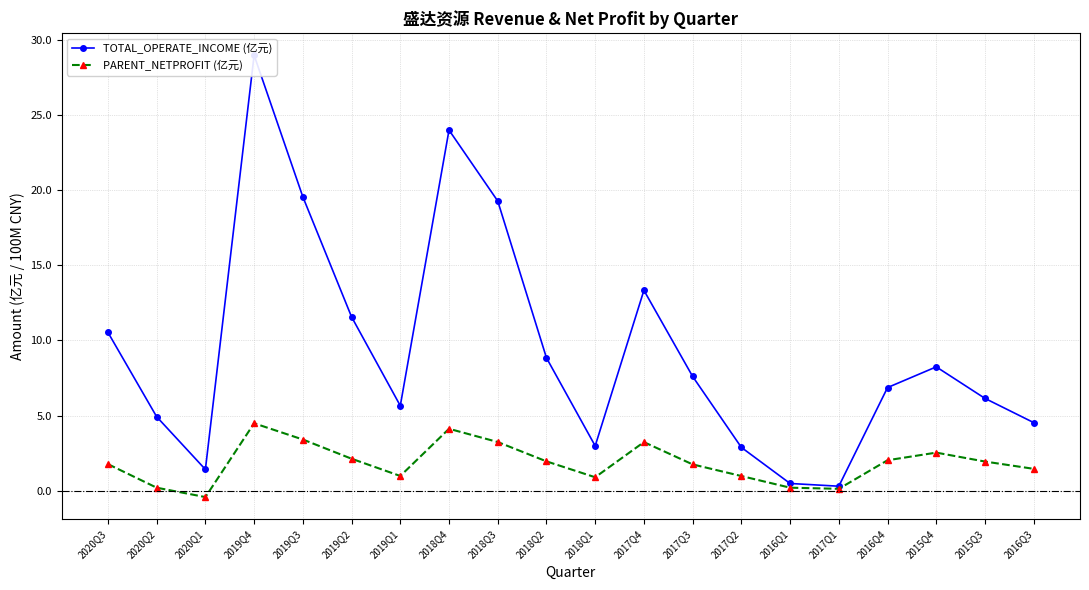

Which series changed the most between 2020Q2 and 2016Q1?

TOTAL_OPERATE_INCOME (亿元)